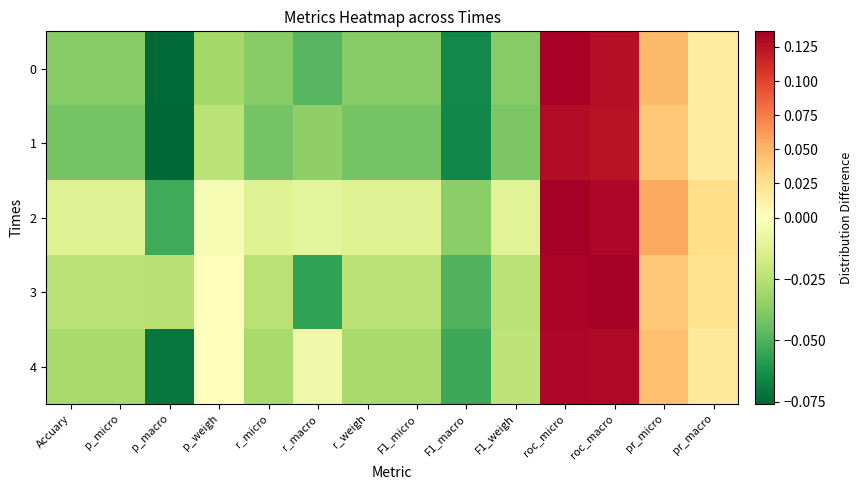

Between roc_macro and r_macro, which is larger?

roc_macro